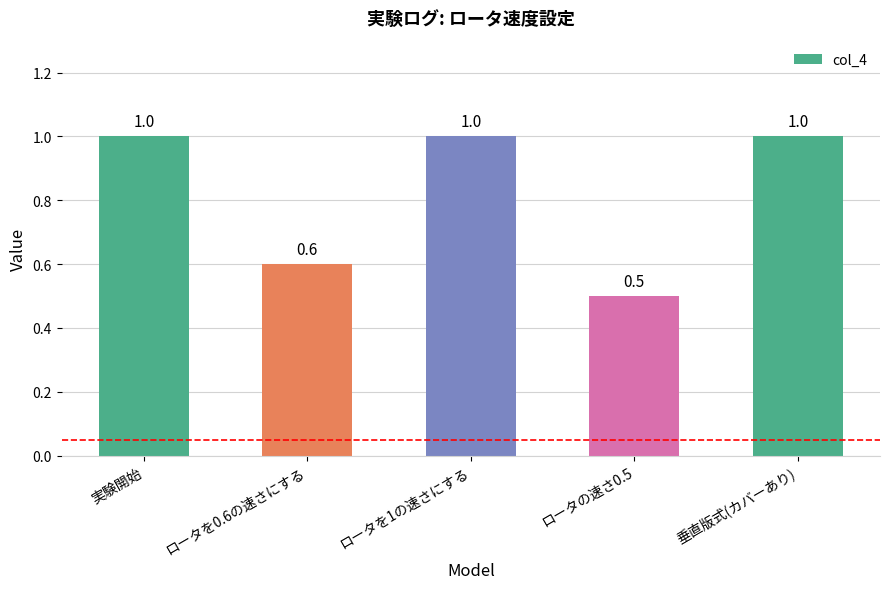

What is the difference between the maximum and minimum values?

0.5